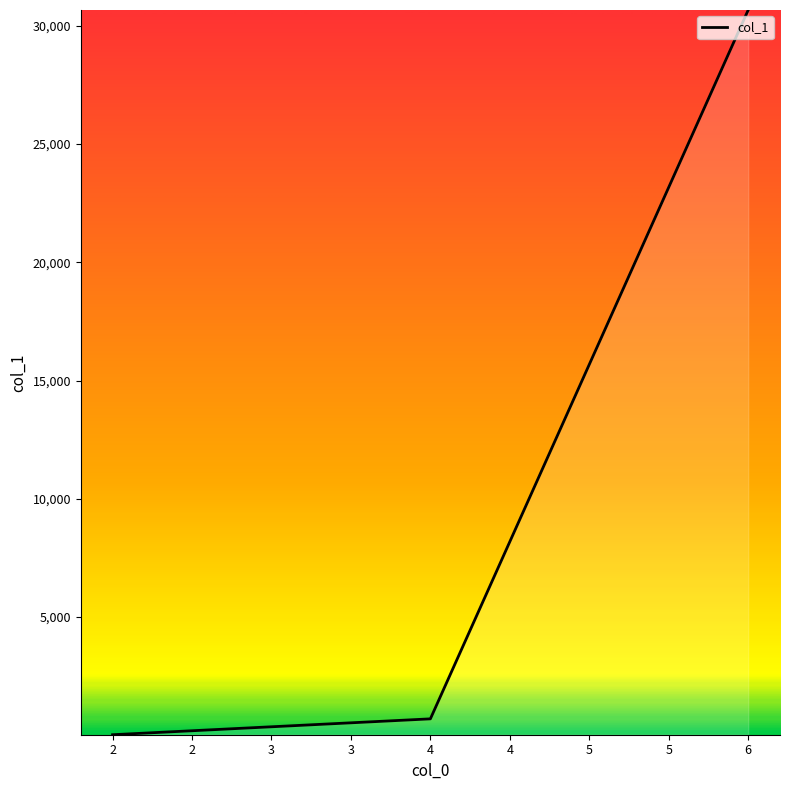

List the labels in order of value, smallest first.

2, 4, 6